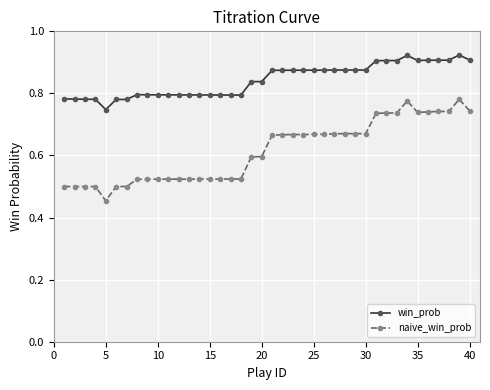

True or false: naive_win_prob and win_prob intersect in this chart.

False